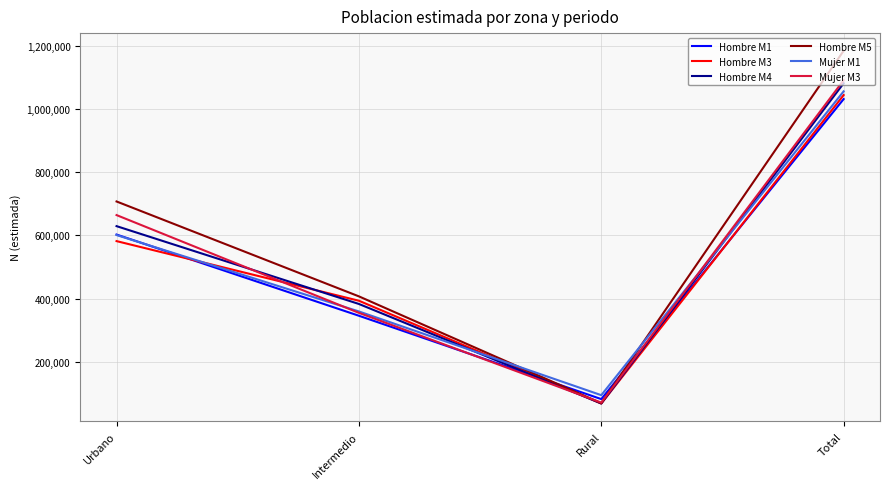

The Mujer M1 series shows 94781 at Rural. True or false?

True